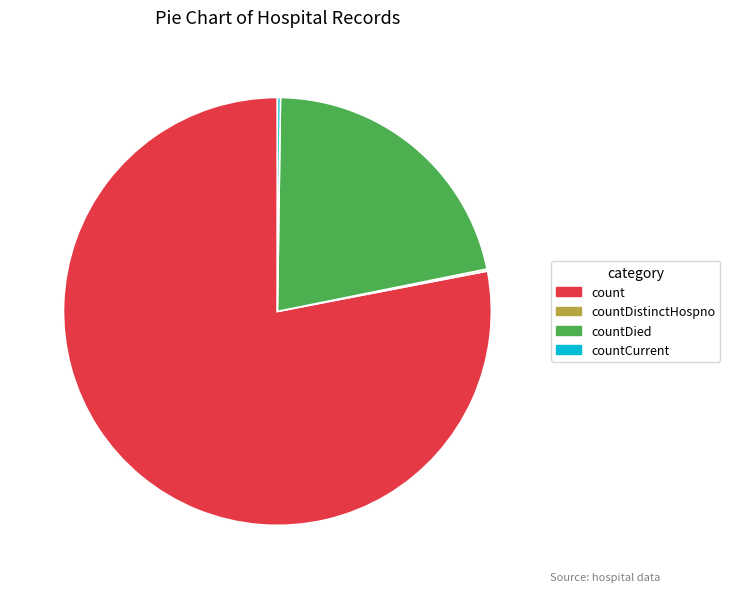

The countDied slice represents 22% of the pie. True or false?

True